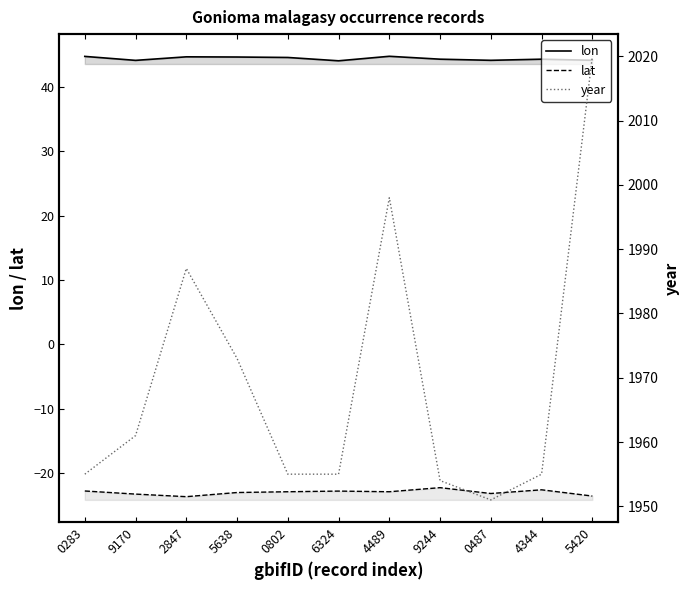

True or false: lat and year intersect in this chart.

False